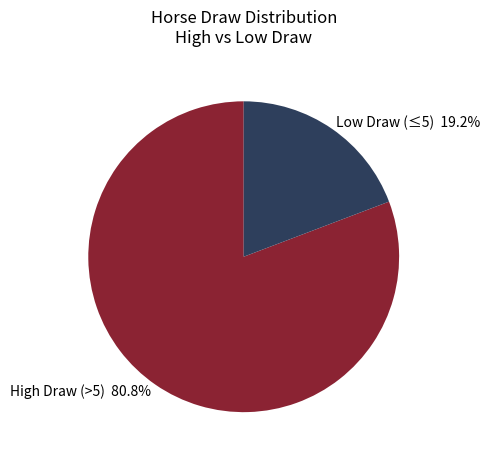

Is High Draw (>5) 80.8% the majority of the pie?

Yes